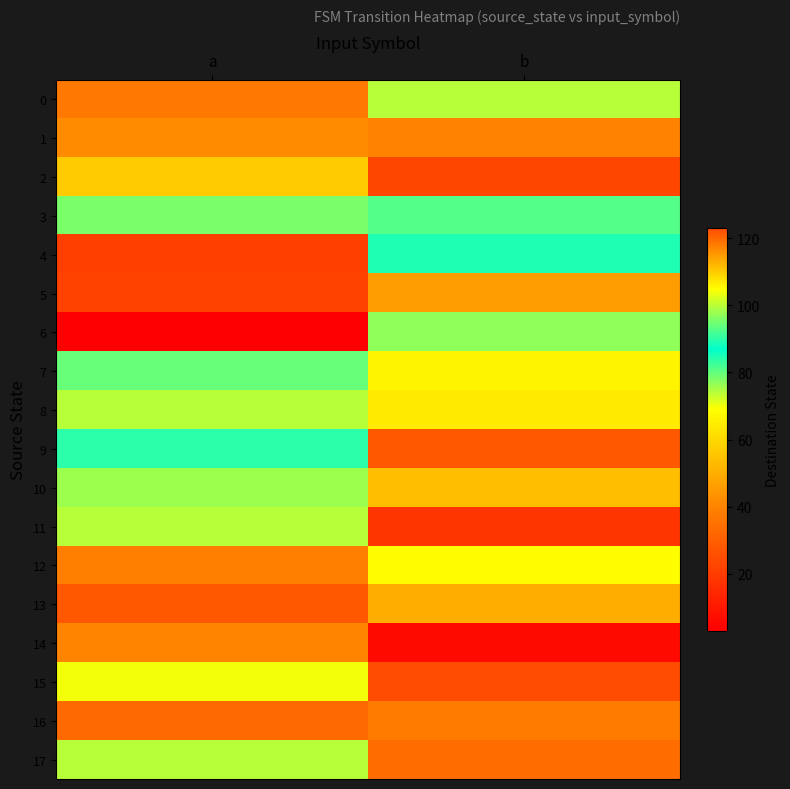

What is the difference between the highest and lowest values at a?

114